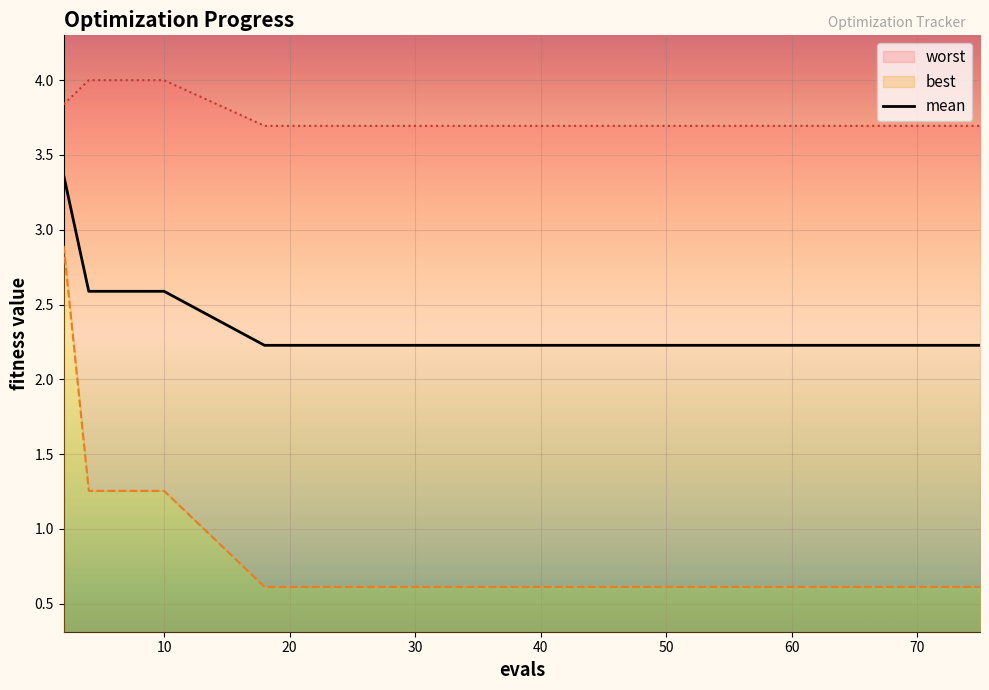

What is the maximum value for mean?

3.4